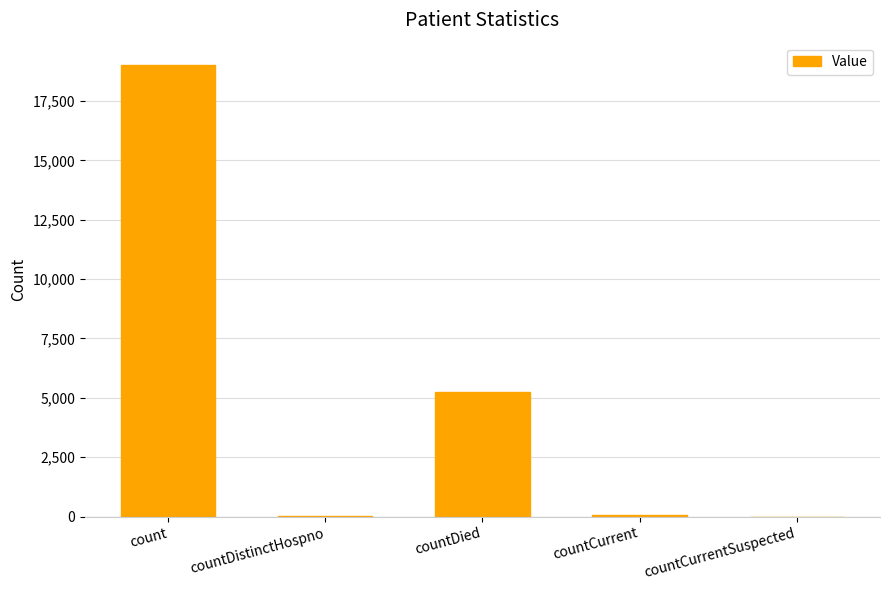

What is the difference between the values at countDied and countDistinctHospno?

5209